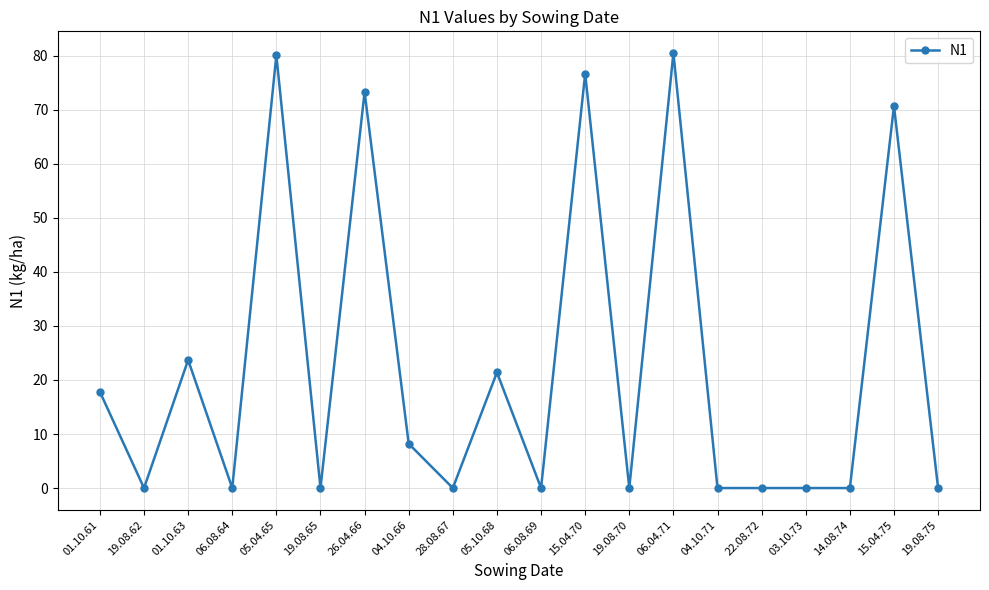

True or false: there are more than 2 points higher than both neighbors.

True